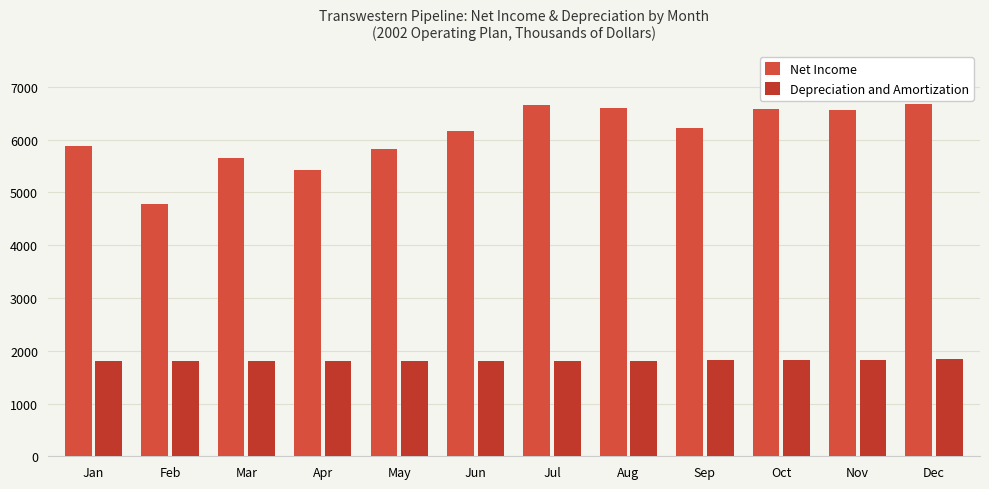

The value of Depreciation and Amortization at Jul is 3090. True or false?

False